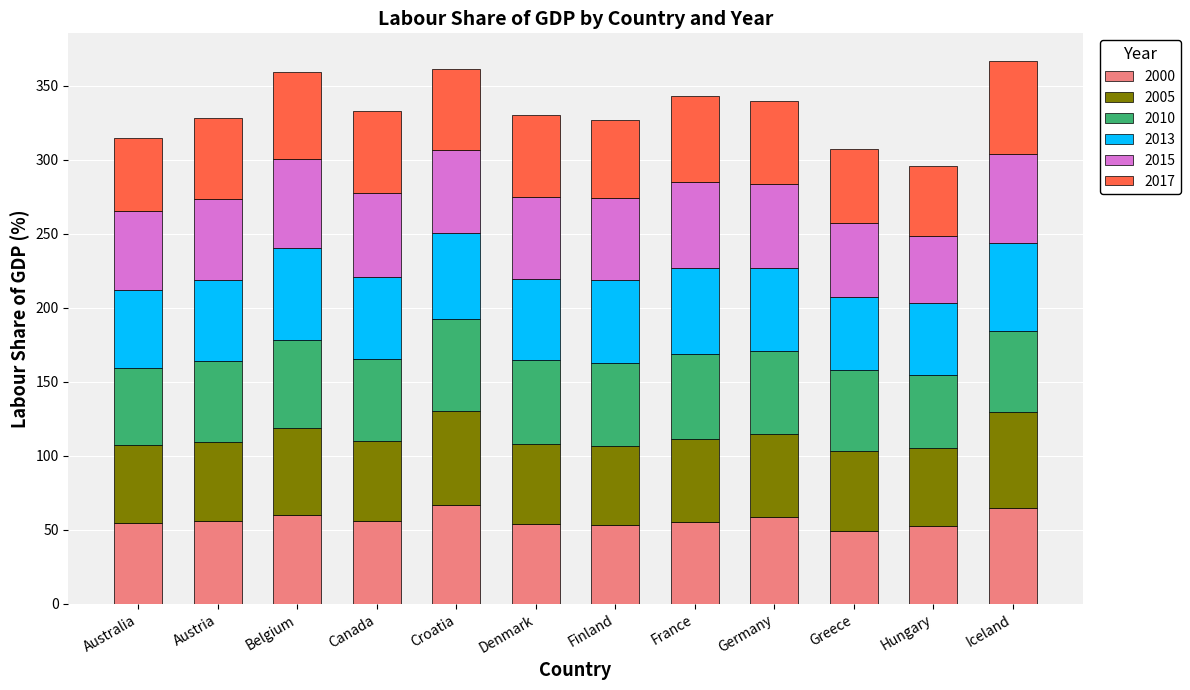

What is the total value across all series at Canada?

332.8